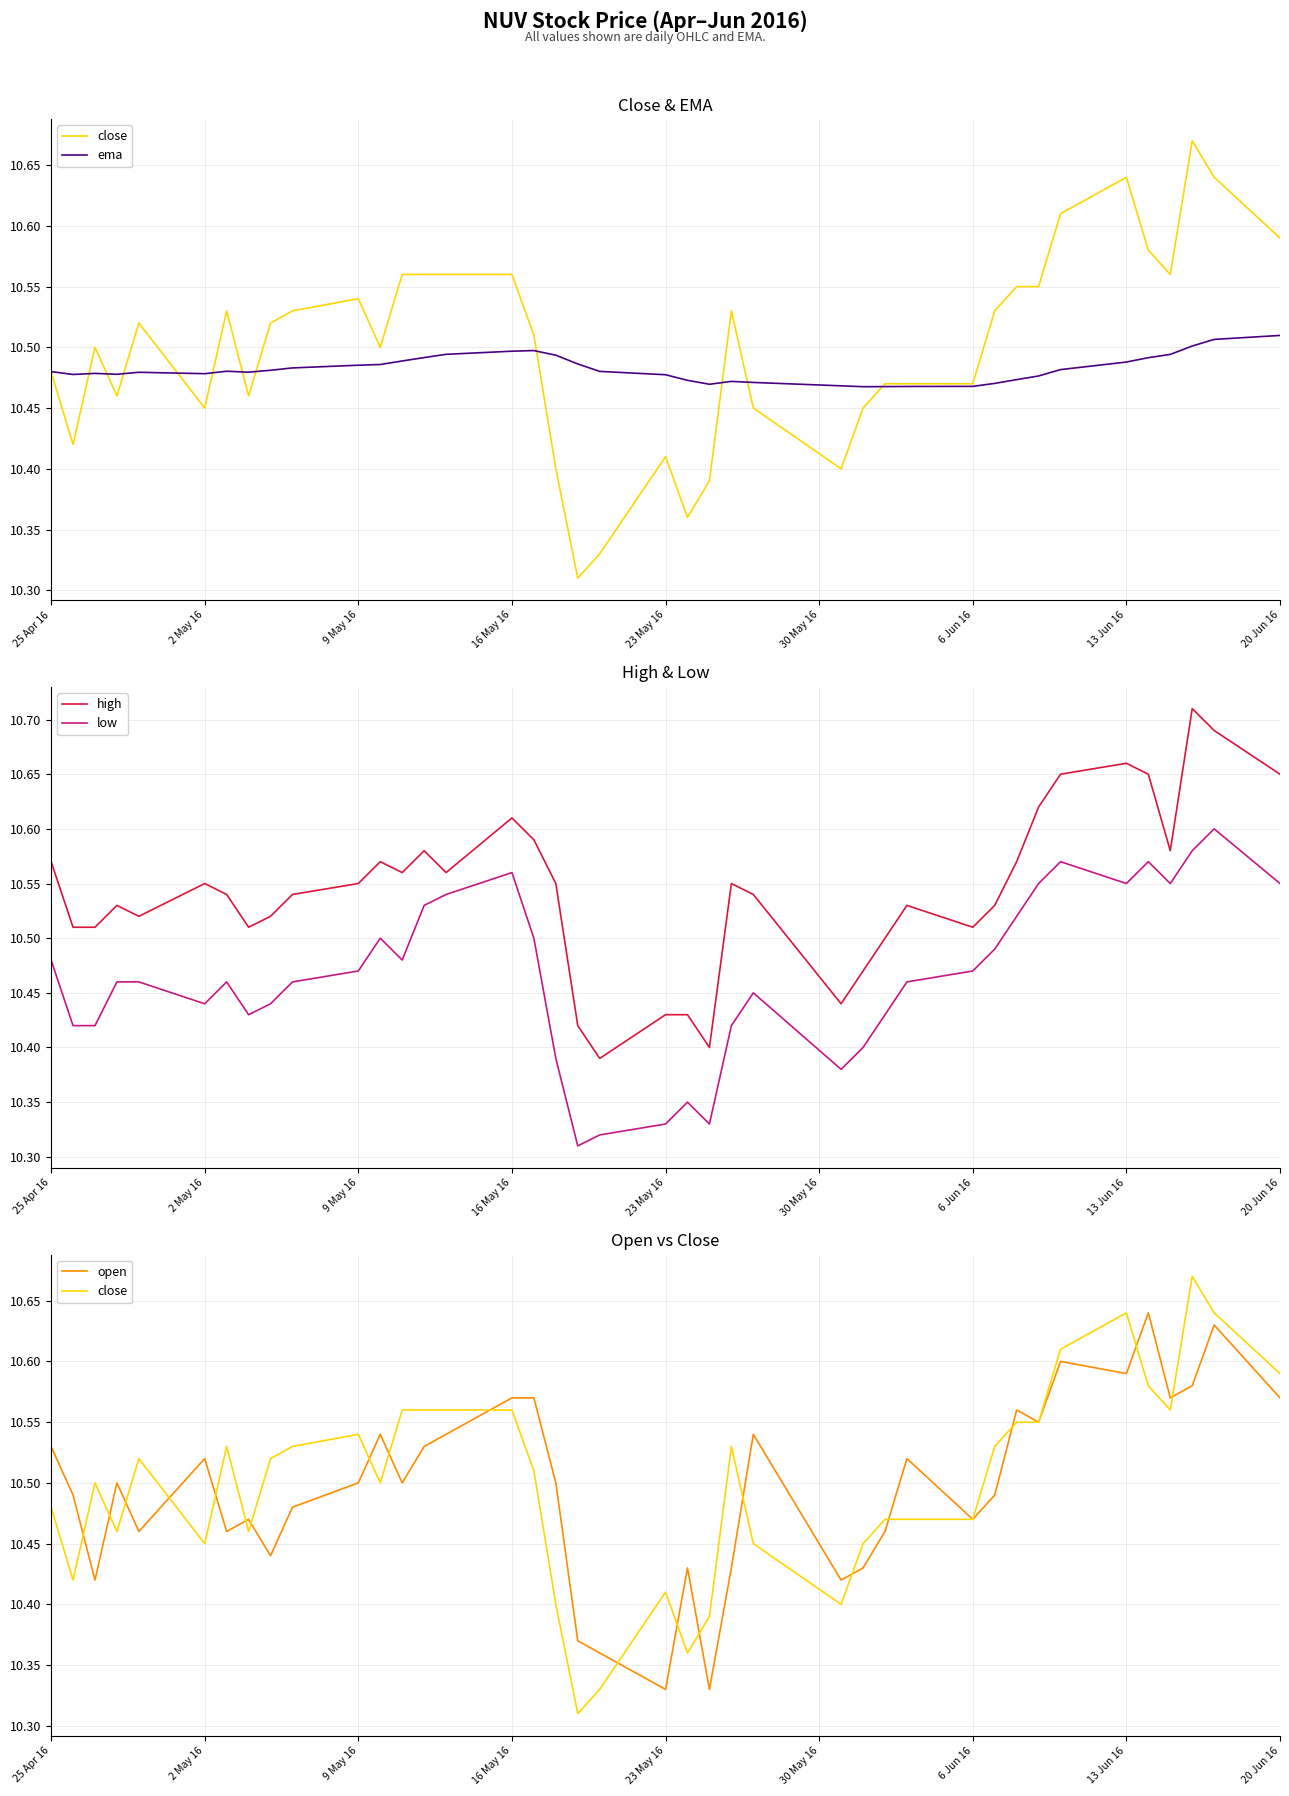

True or false: high and low intersect in this chart.

False